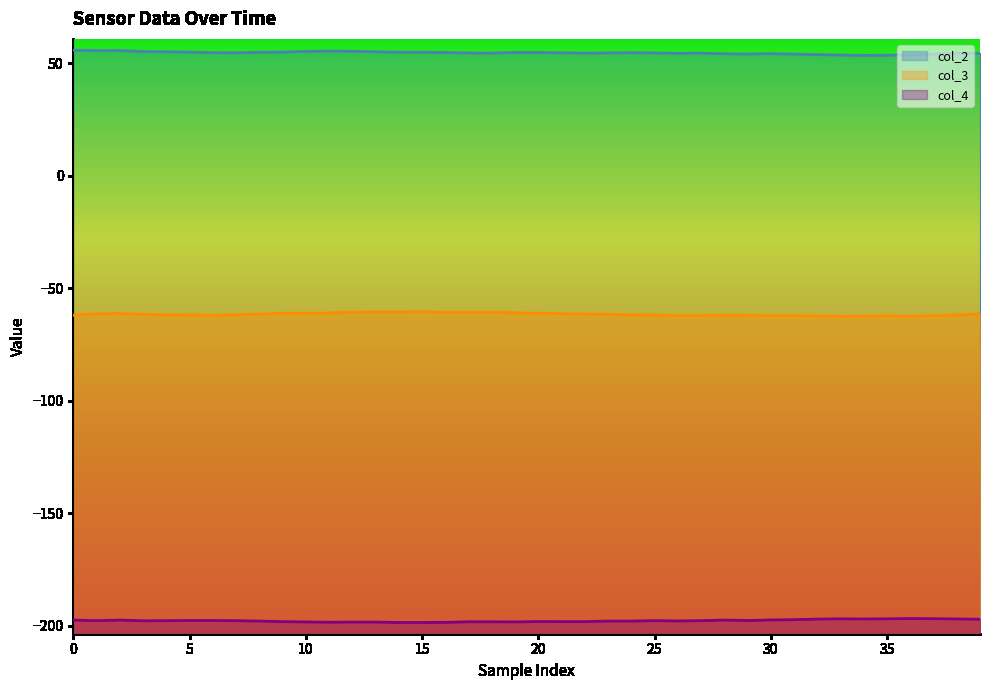

True or false: col_4 and col_3 cross at least once.

False